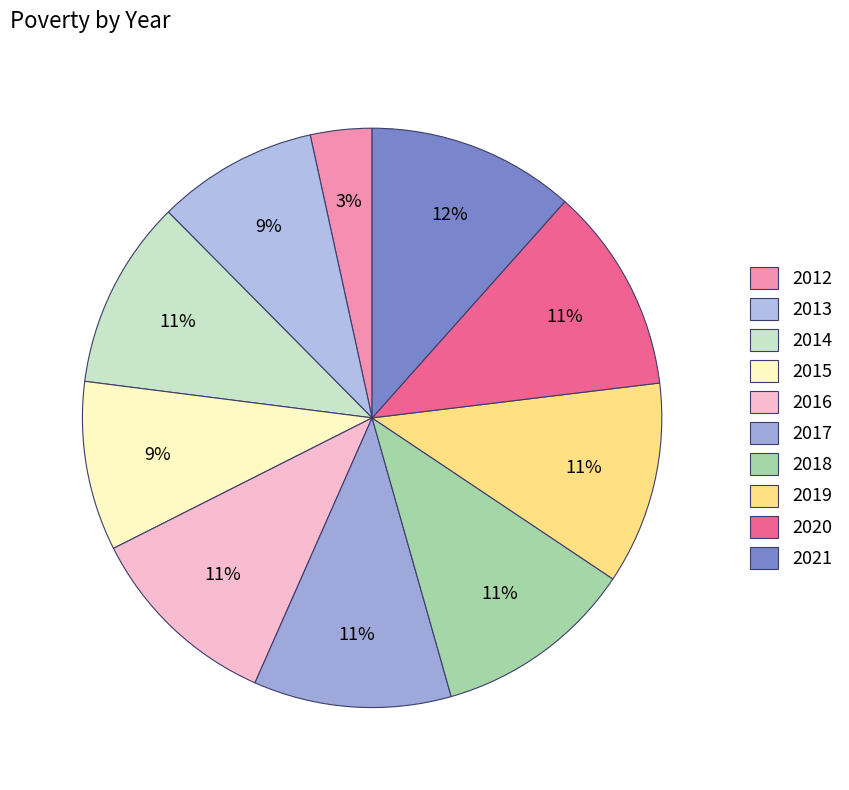

Count the number of slices in the pie.

10